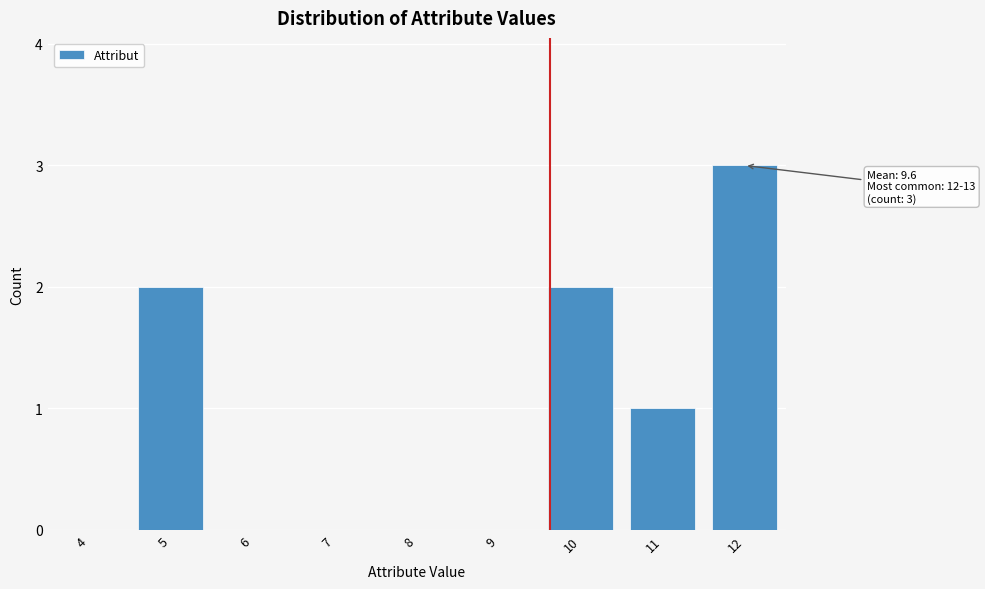

Reading left to right, what are all the values shown in this chart?

4=0	5=2	6=0	7=0	8=0	9=0	10=2	11=1	12=3